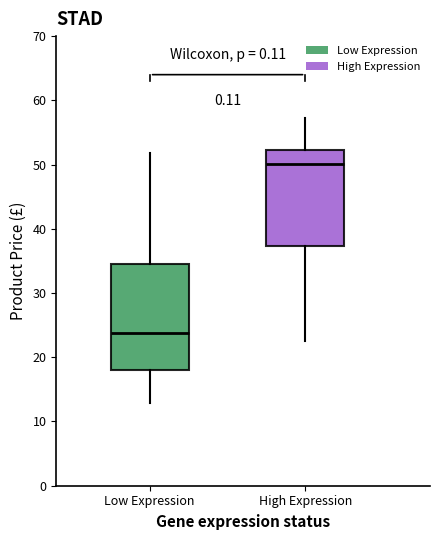

Reading left to right, transcribe this box plot: for each box, give where its median line is, the range the box spans, and where its two whiskers end, as read against the y-axis. The values are not printed on the chart, so give them approximately, as read against the axis.

Low Expression: median 24, box 18 to 35, whiskers 13 to 52
High Expression: median 50, box 37 to 52, whiskers 23 to 57